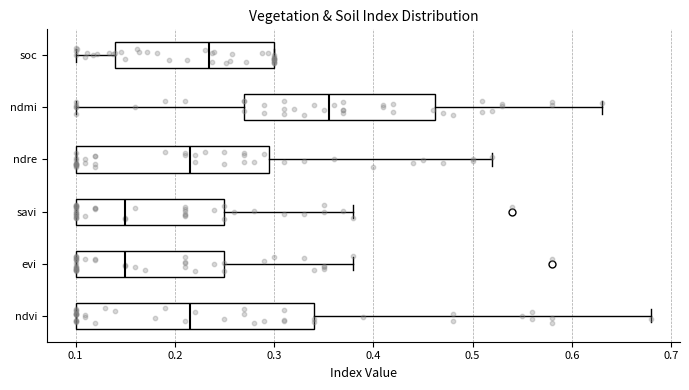

Comparing the boxes themselves (not the whiskers), which one is the widest?

ndvi